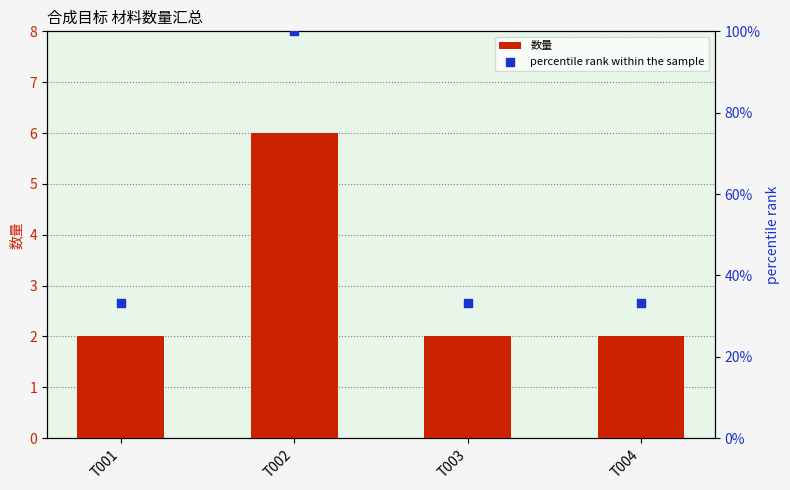

Which series has the largest total across all categories?

percentile rank within the sample